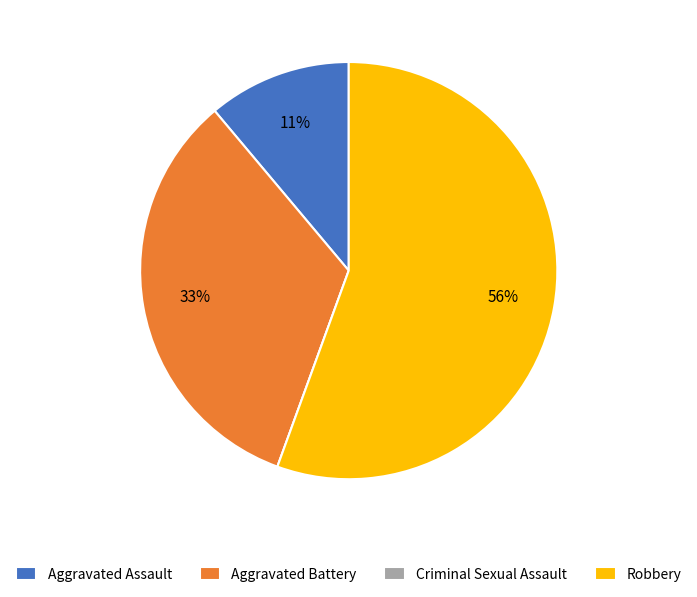

Is there any slice that represents more than half of the pie?

Yes